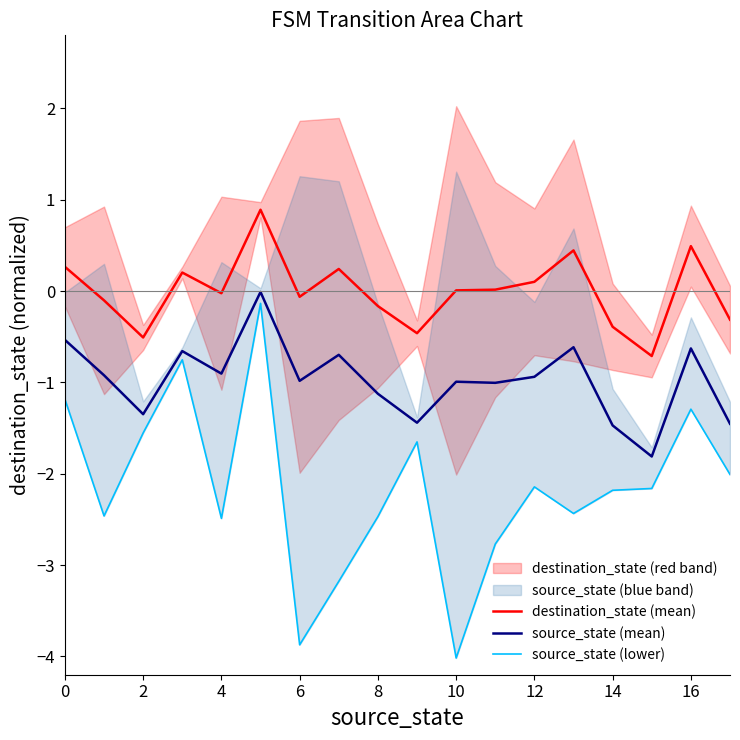

What is the maximum value for destination_state (mean)?

0.9